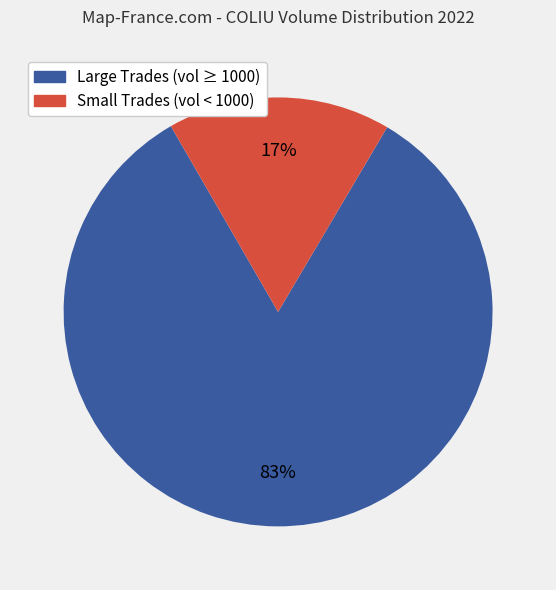

True or false: Large Trades (vol ≥ 1000) accounts for 83% of the total.

True